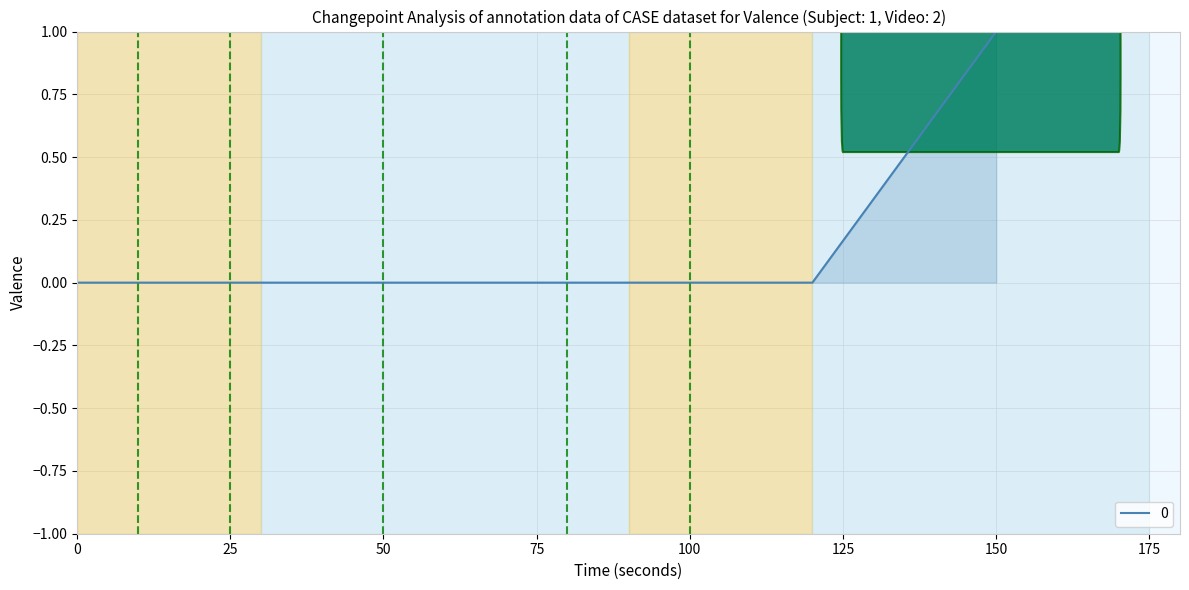

True or false: there are more than 2 points higher than both neighbors.

False